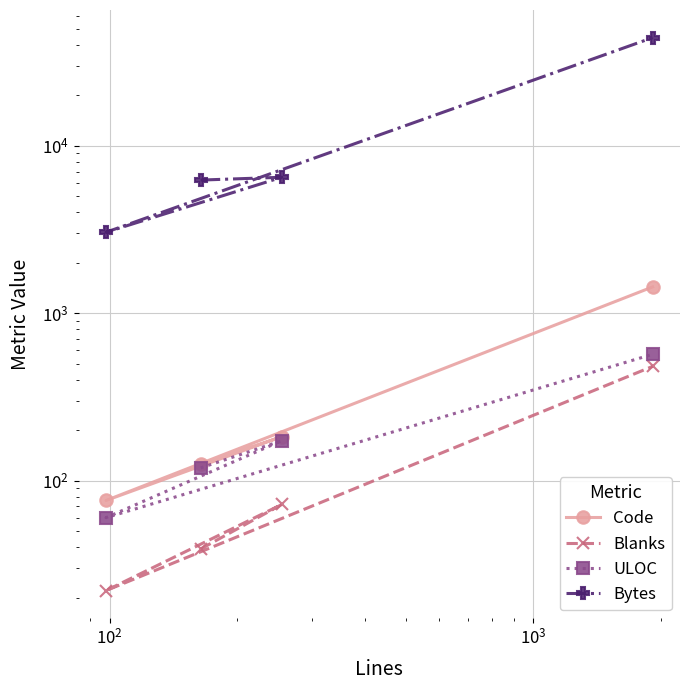

What is the highest value of the Bytes series?

44255